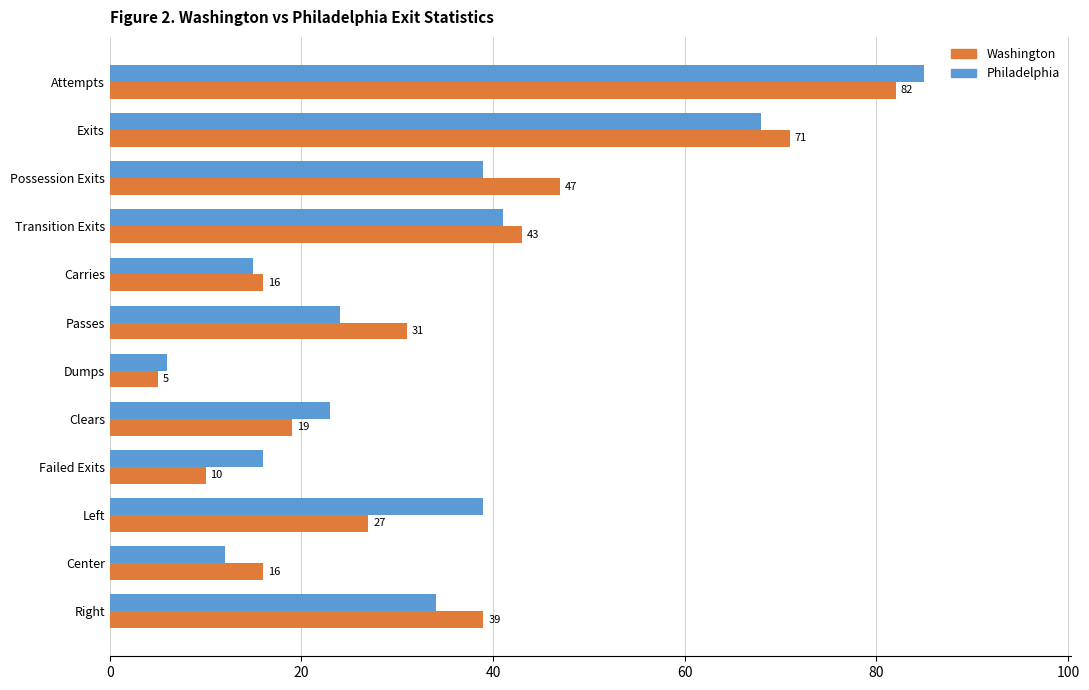

What are all the series names shown in the legend?

Washington, Philadelphia